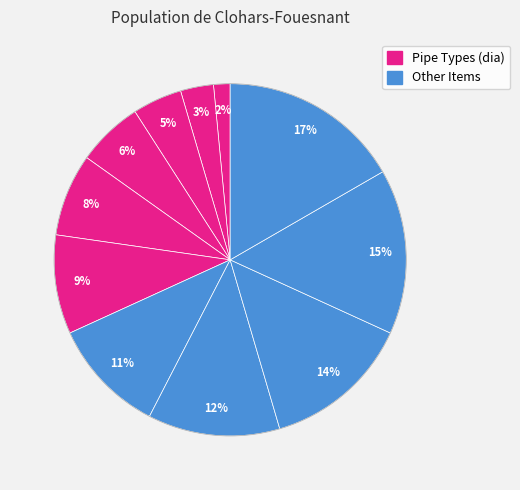

How many slices are in this pie chart?

11